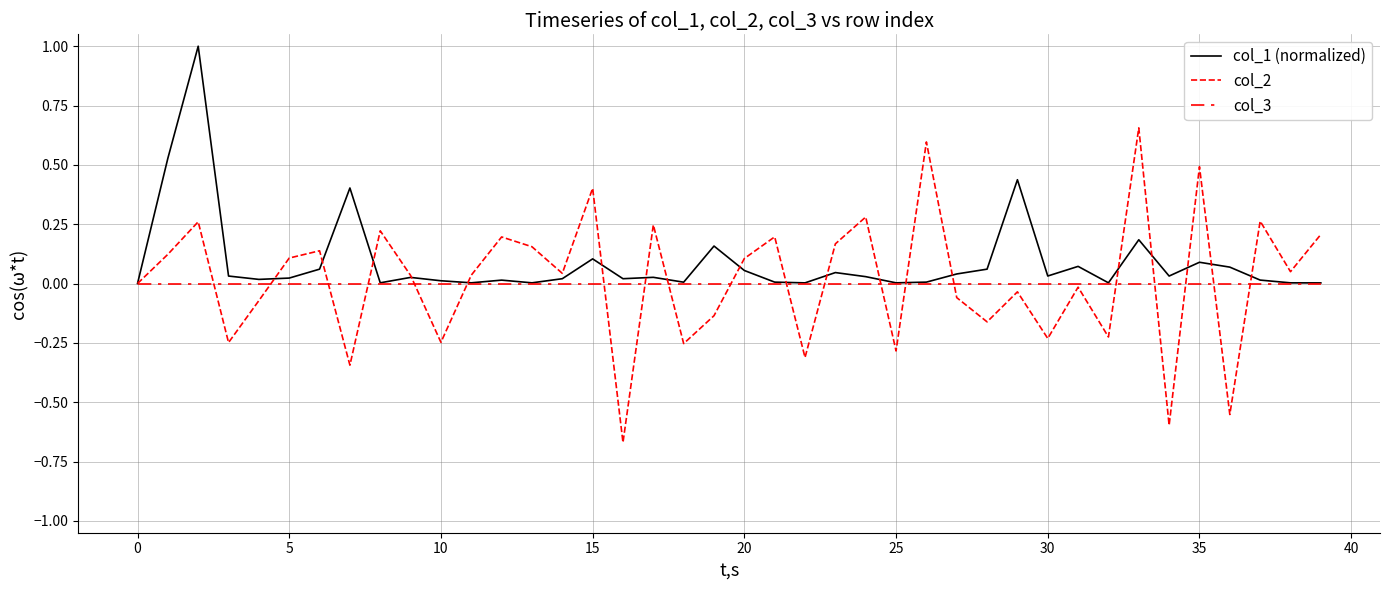

Which series has the widest spread of values?

col_2